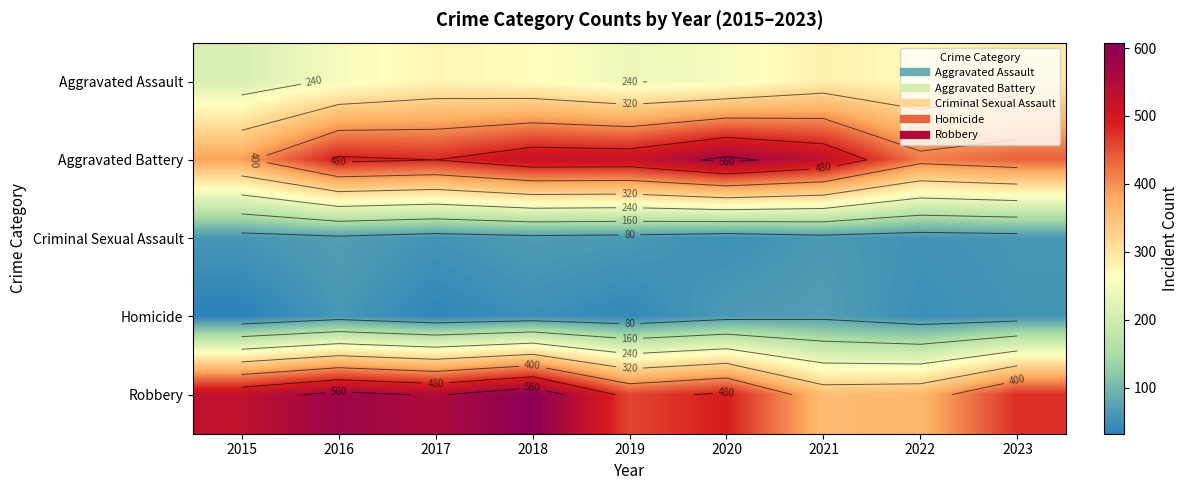

What is the sum of the Robbery values at 2015 and 2016?

1106